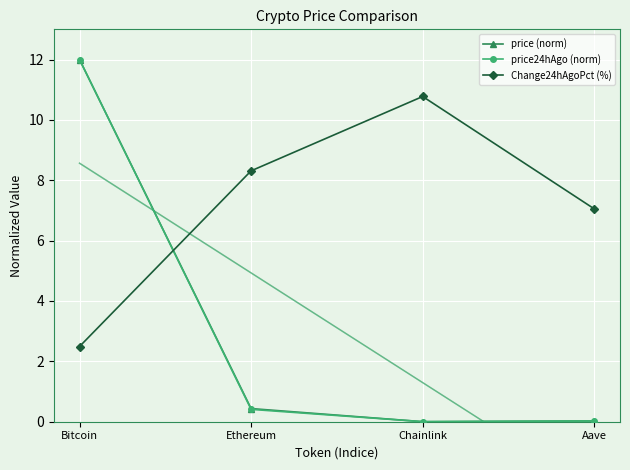

At which label is Change24hAgoPct (%) closest to 6?

Aave